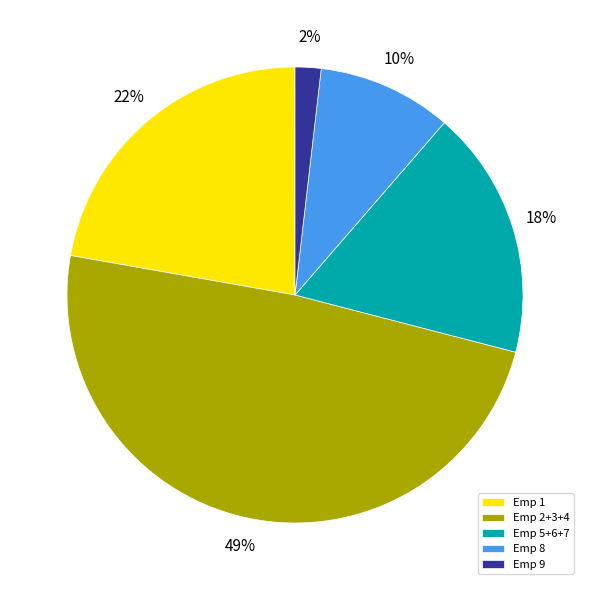

Which category has the biggest portion of the pie?

Emp 2+3+4